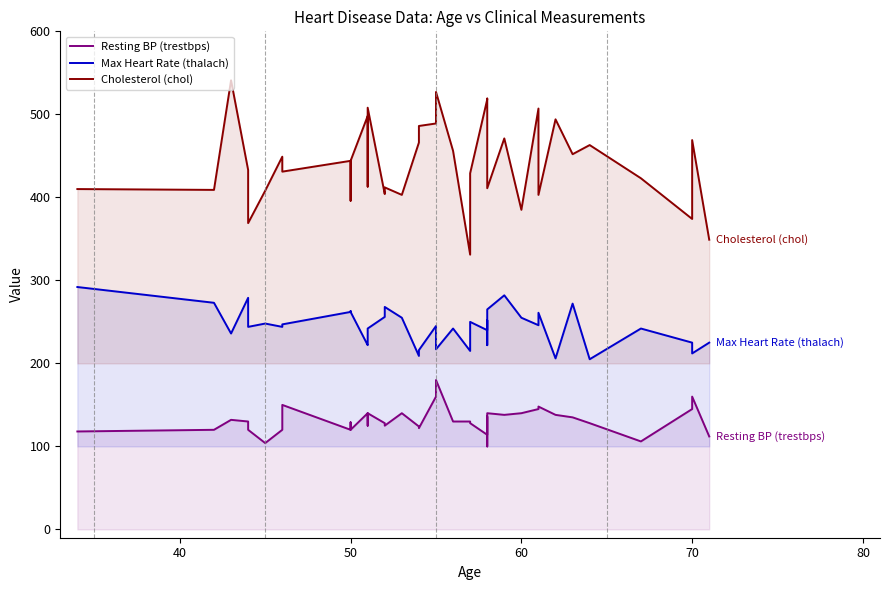

How many lines are shown in the chart?

3